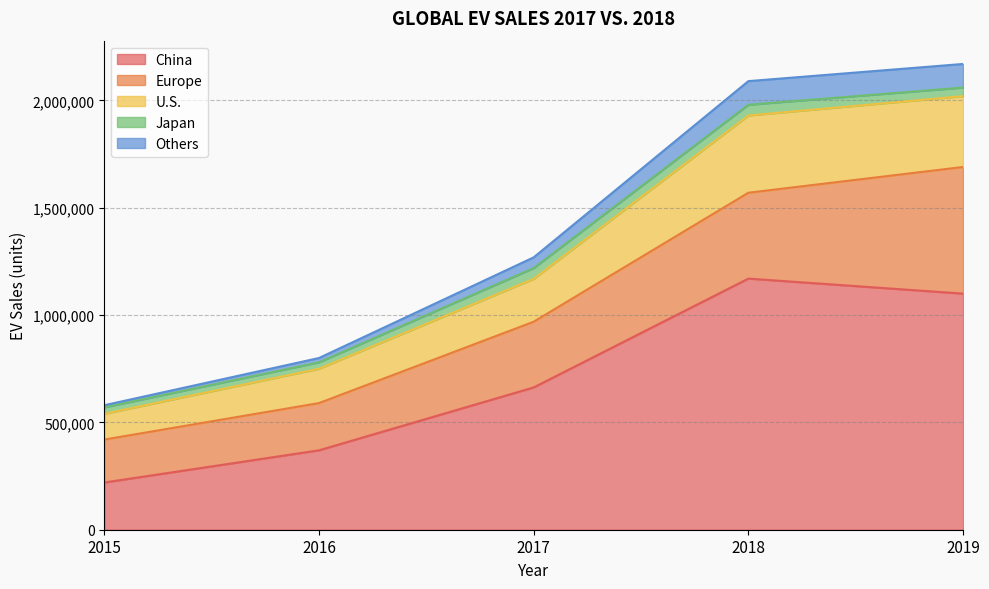

What is the spread (max minus min) of values at 2016?

430000